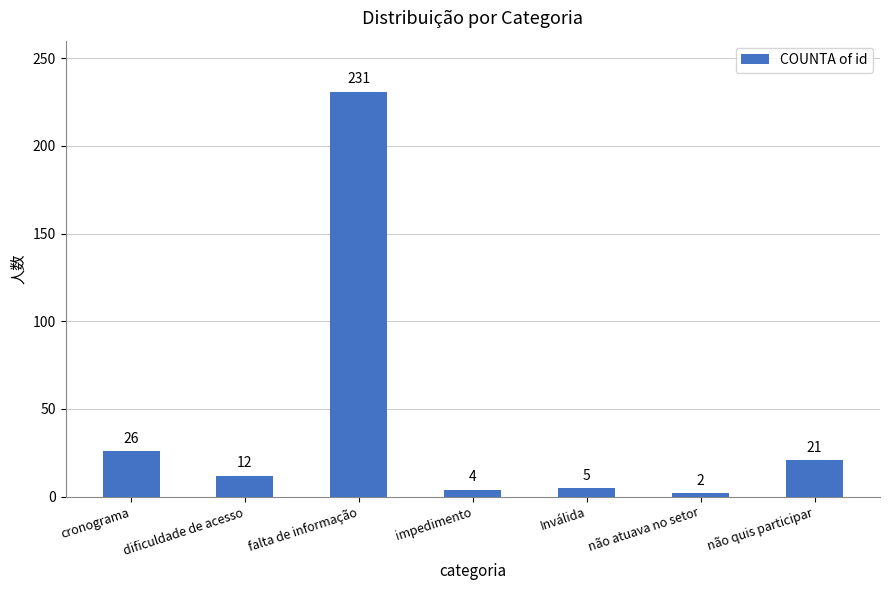

What is the label of the 5th bar from the left?

Inválida